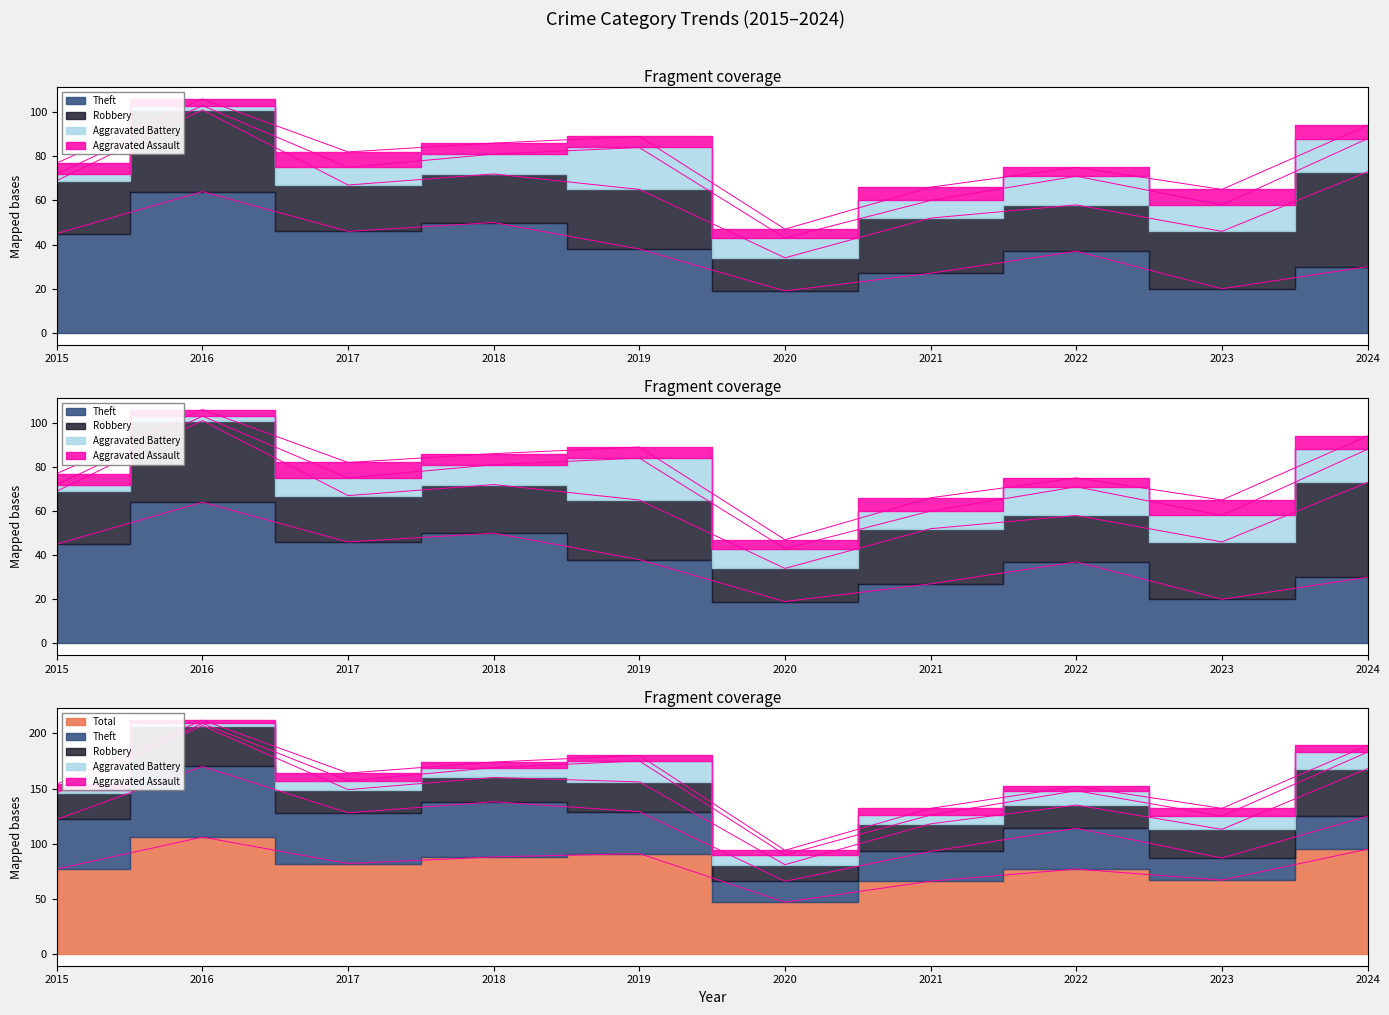

What are all the series names shown in the legend?

Robbery, Theft, Aggravated Battery, Aggravated Assault, Total